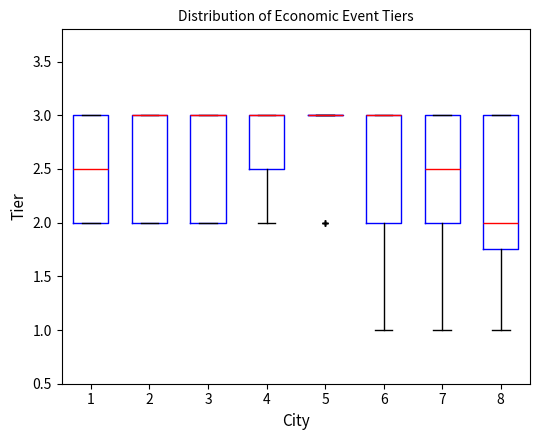

Reading left to right, transcribe this box plot: for each box, give where its median line is, the range the box spans, and where its two whiskers end, as read against the y-axis. The values are not printed on the chart, so give them approximately, as read against the axis.

1: median 2.50, box 2.00 to 3.00, whiskers 2.00 to 3.00
2: median 3.00 (drawn on the box's upper edge), box 2.00 to 3.00, whiskers 2.00 to 3.00
3: median 3.00 (drawn on the box's upper edge), box 2.00 to 3.00, whiskers 2.00 to 3.00
4: median 3.00 (drawn on the box's upper edge), box 2.50 to 3.00, whiskers 2.00 to 3.00
5: box collapsed to a line at 3.00, whiskers 3.00 to 3.00
6: median 3.00 (drawn on the box's upper edge), box 2.00 to 3.00, whiskers 1.00 to 3.00
7: median 2.50, box 2.00 to 3.00, whiskers 1.00 to 3.00
8: median 2.00, box 1.75 to 3.00, whiskers 1.00 to 3.00